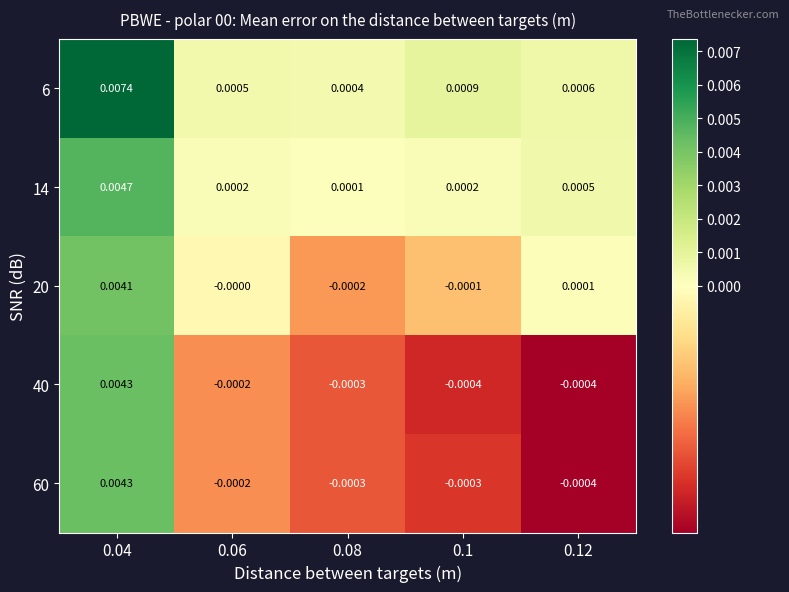

Is the value of 40 at 0.12 greater than the value of 20 at 0.12?

No